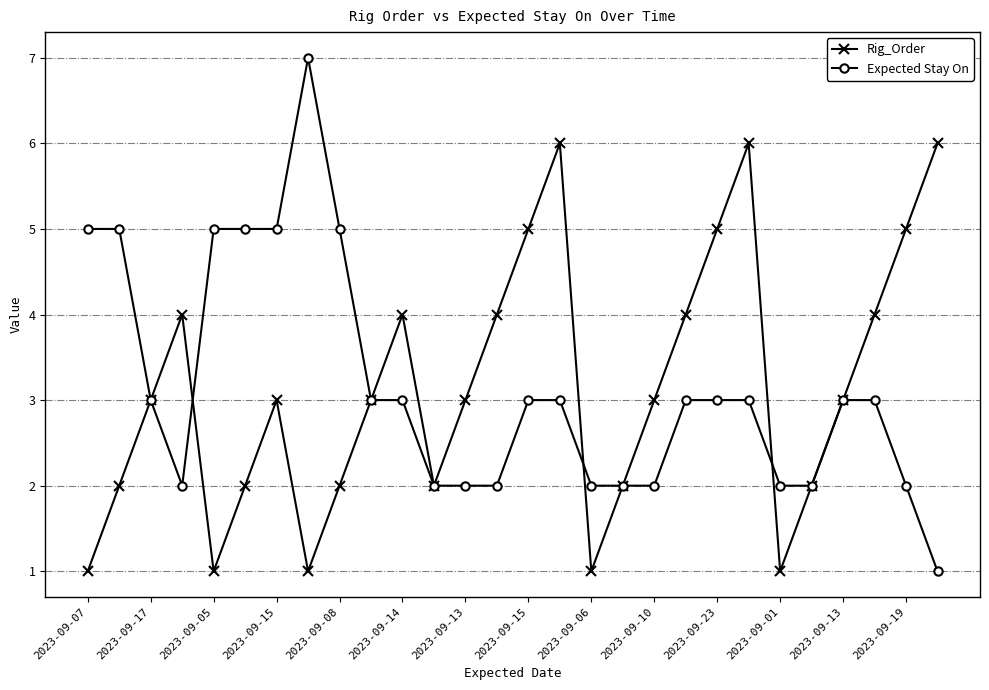

What is the value of the Expected Stay On point at the 20th from the left?

3